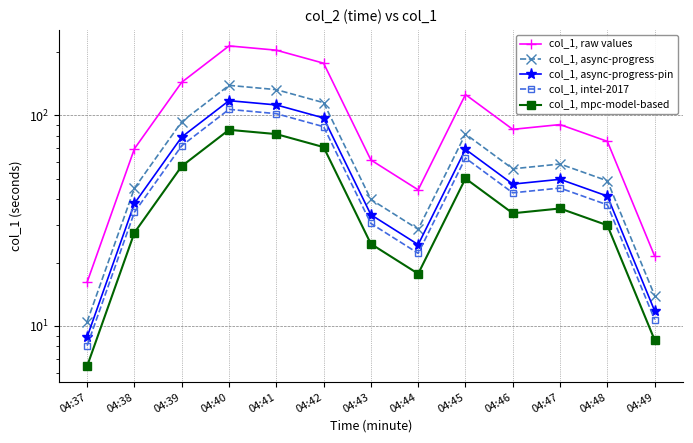

What is the approximate value of col_1, raw values at 04:49?

21.5